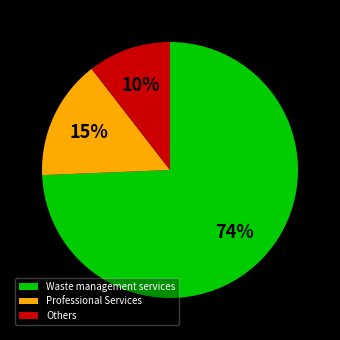

Which slice represents more than half of the pie?

Waste management services